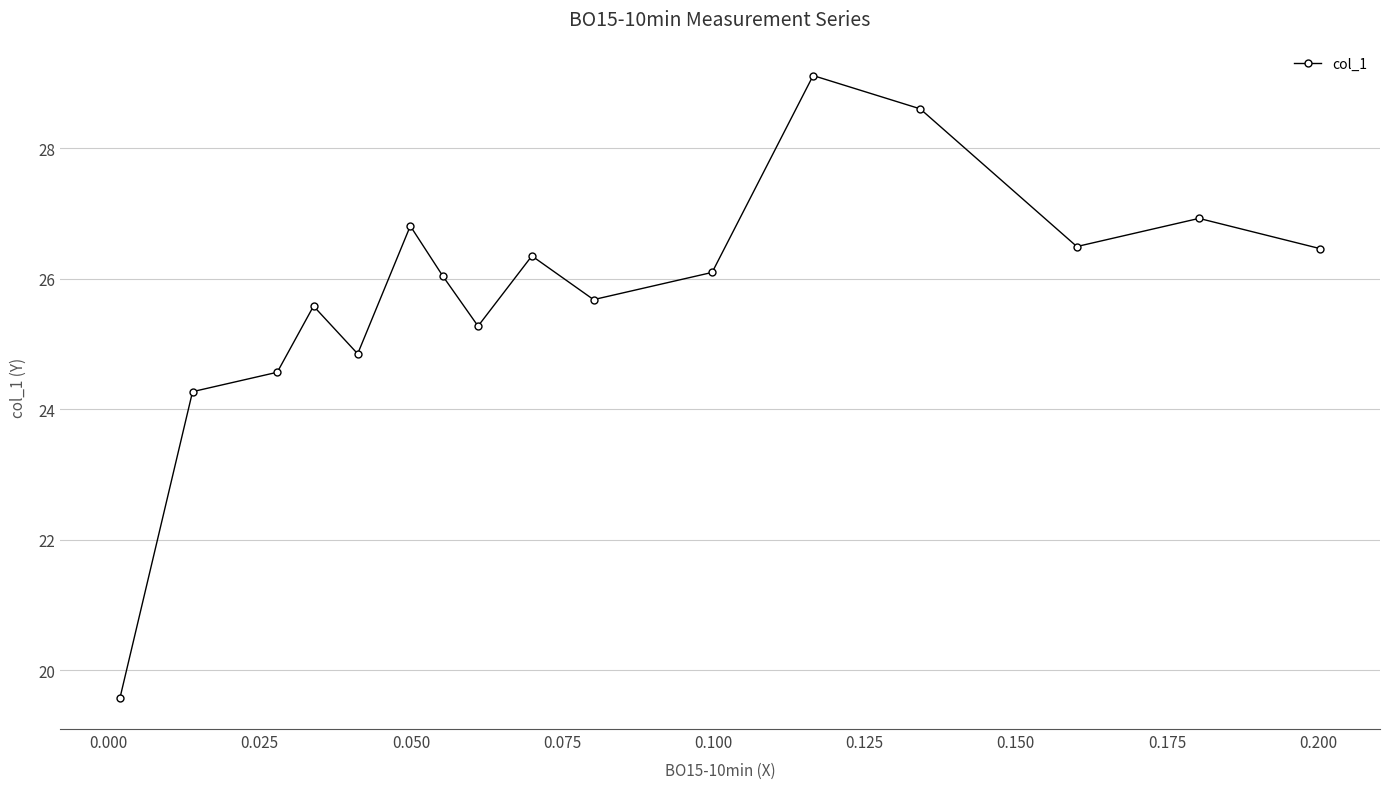

What is the maximum value shown in the chart?

29.1